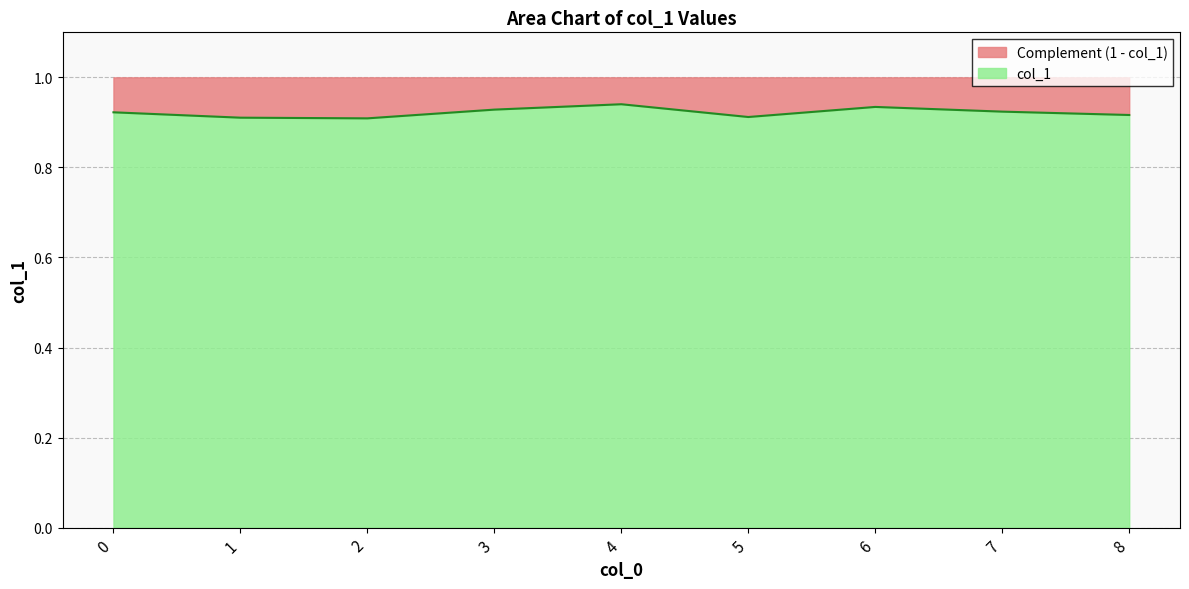

Count the values in the range 0 to 1.

9